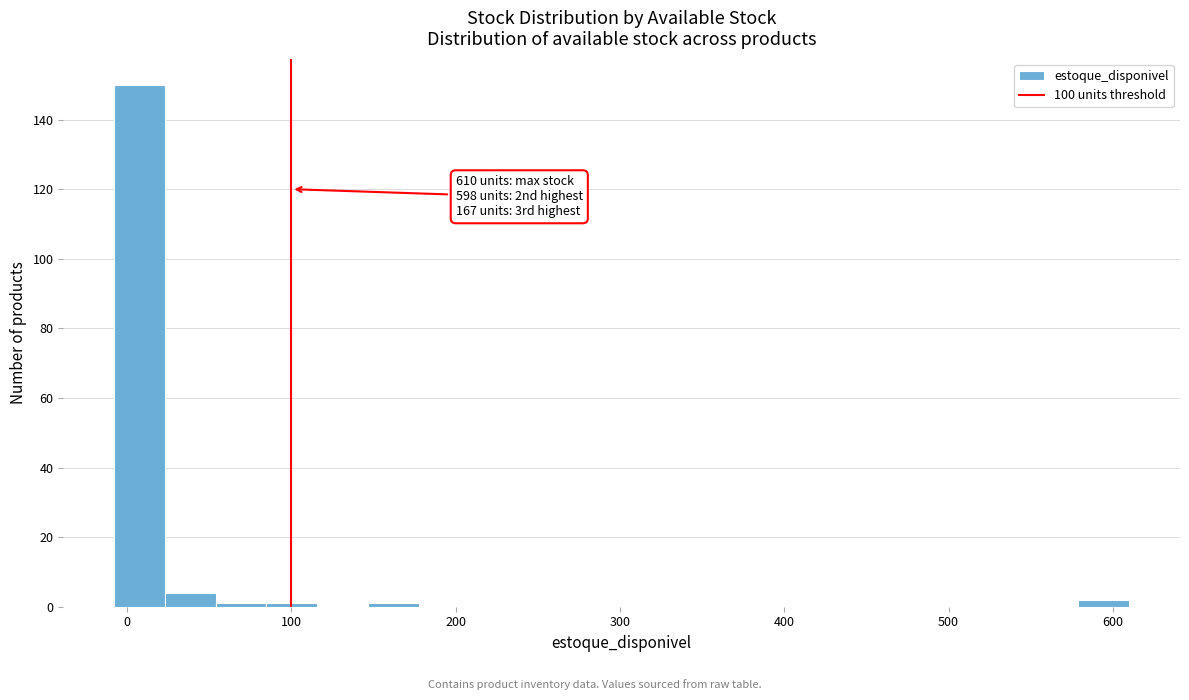

Around what value on the x-axis is the tallest bar? Give the approximate position of its centre, as read against the axis.

10